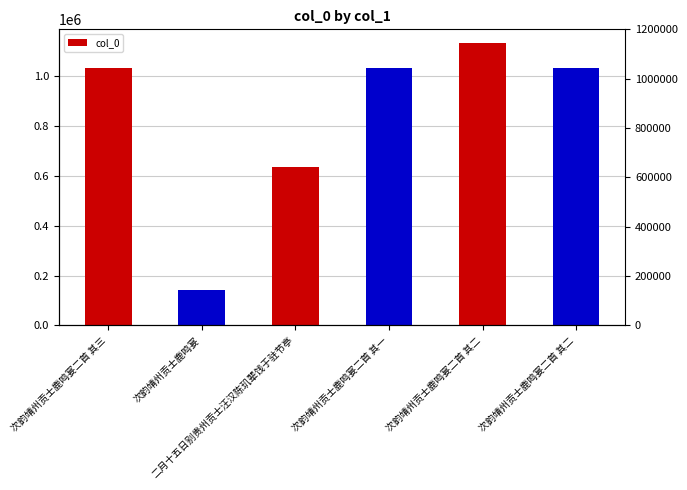

Where does the data first go above 1034987?

次韵靖州贡士鹿鸣宴二首 其二